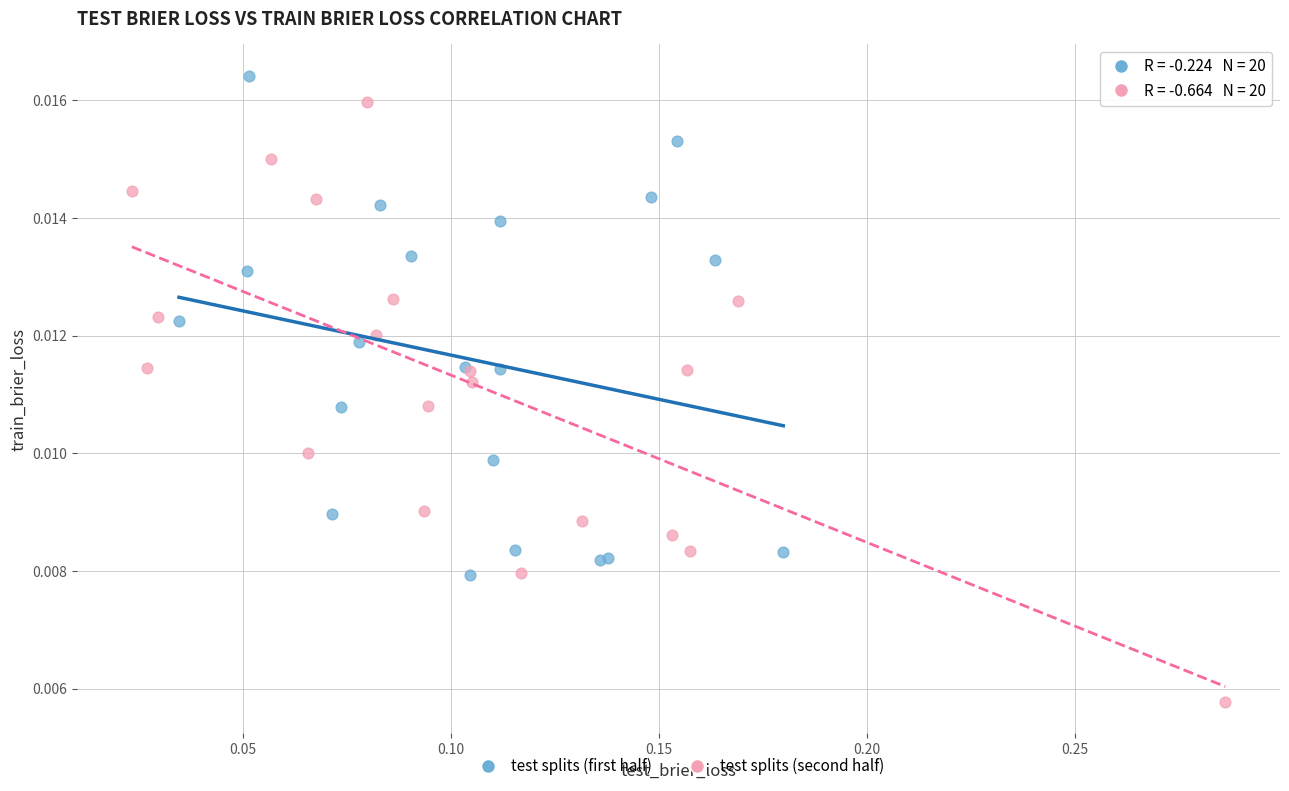

What are all the series names shown in the legend?

test splits (first half), test splits (second half)